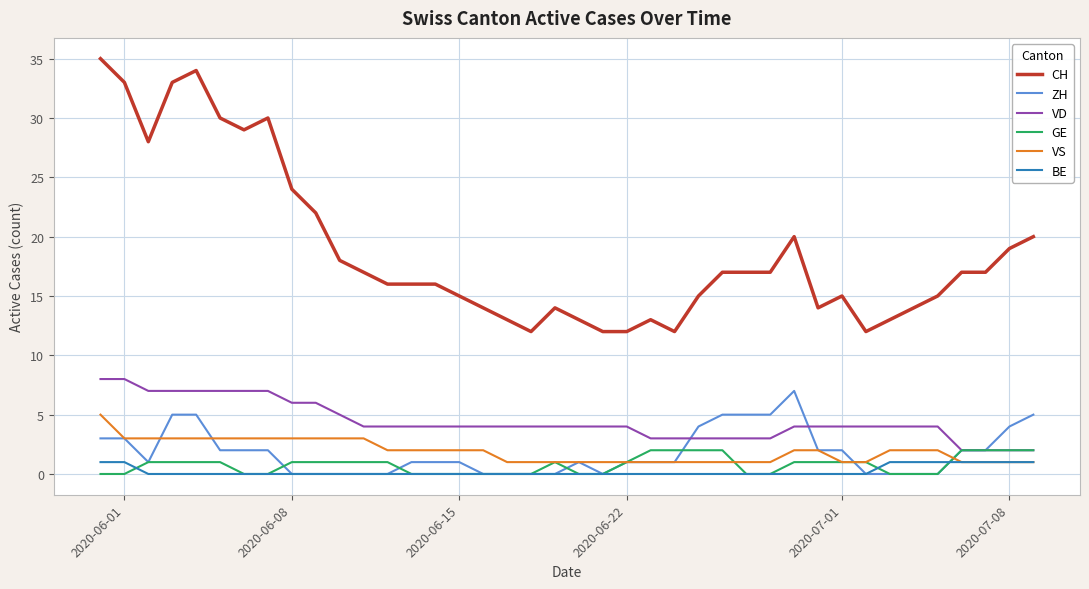

Which series has the largest total across all categories?

CH